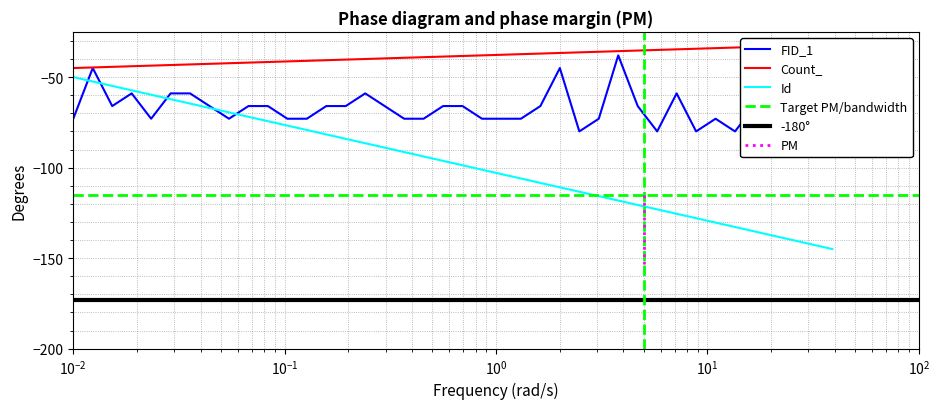

At how many categories does at least one series exceed -71?

25